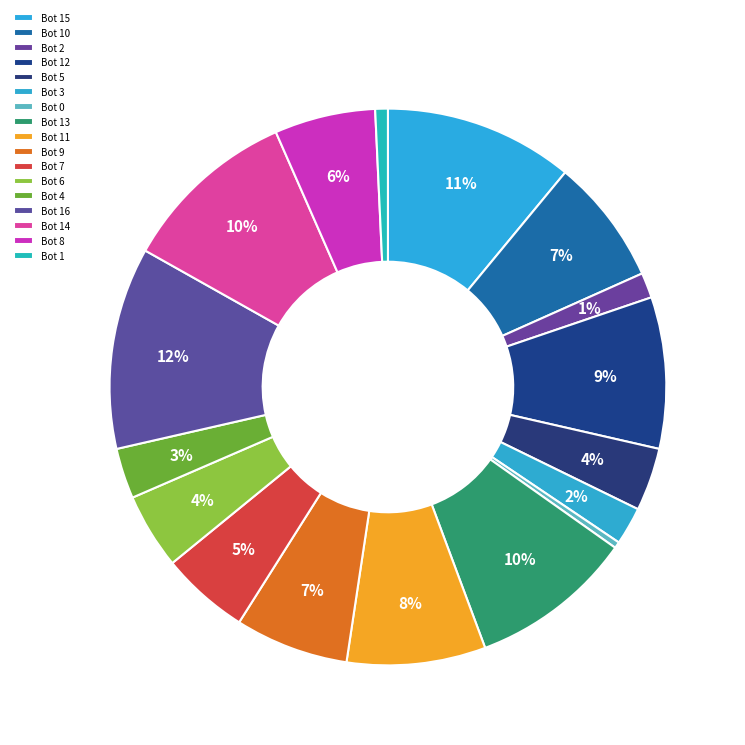

Count the number of slices in the pie.

17